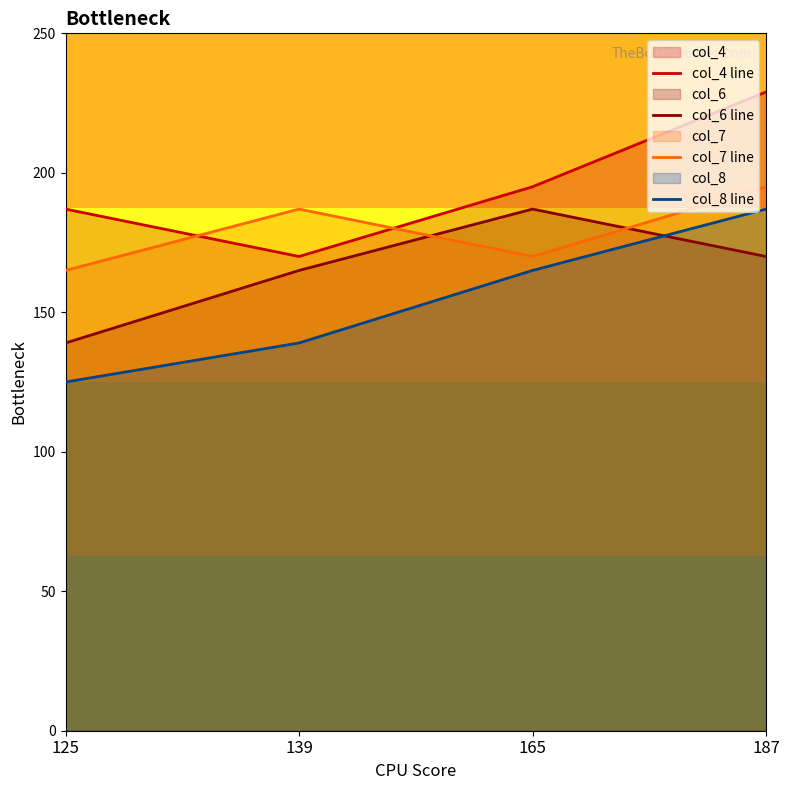

What are all the series names shown in the legend?

col_4 line, col_6 line, col_7 line, col_8 line